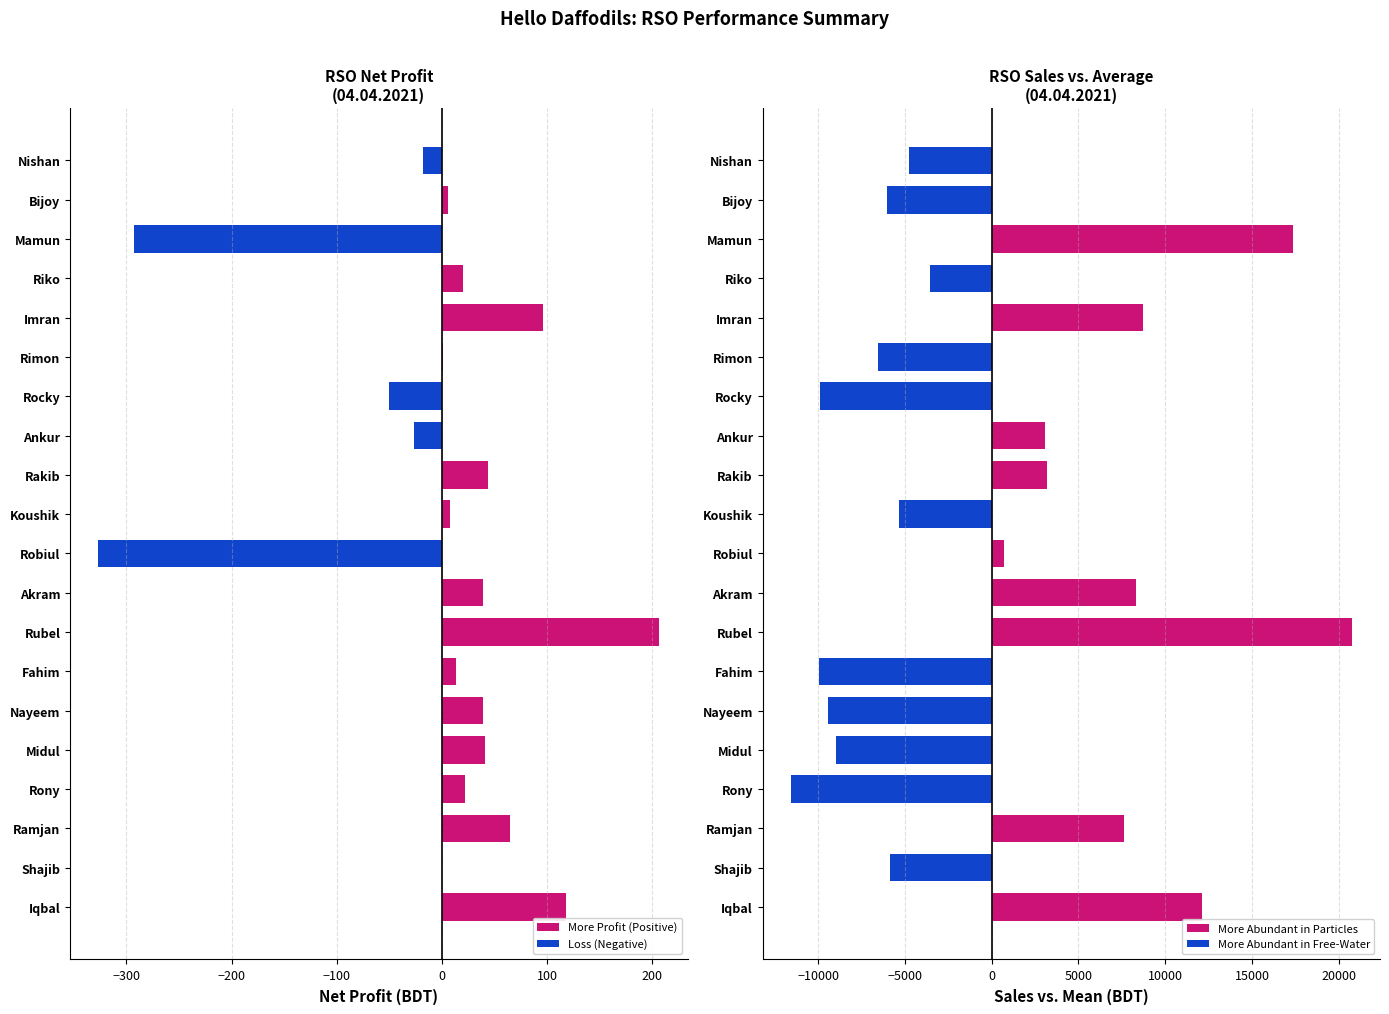

Which series changed the most between Rony and Robiul?

Top up&card Sell